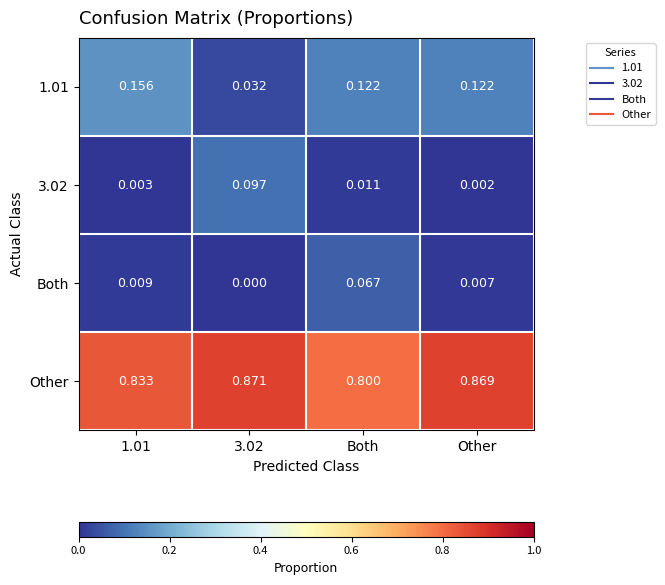

Which label corresponds to the largest value in the chart?

3.02